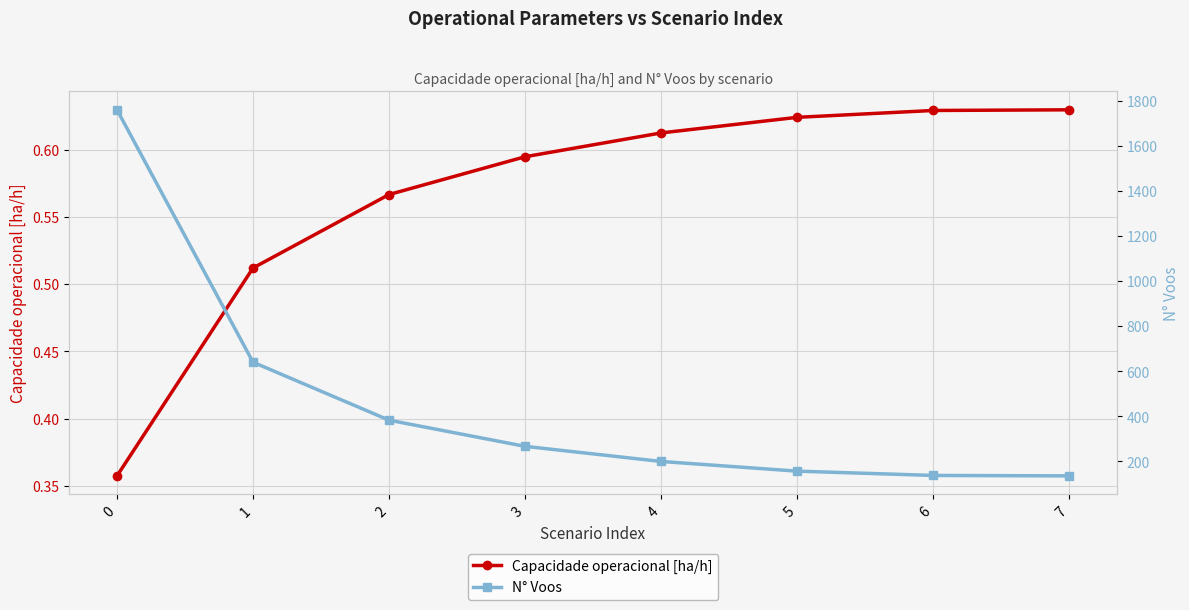

Between 0 and 7, which series saw the biggest shift?

N° Voos